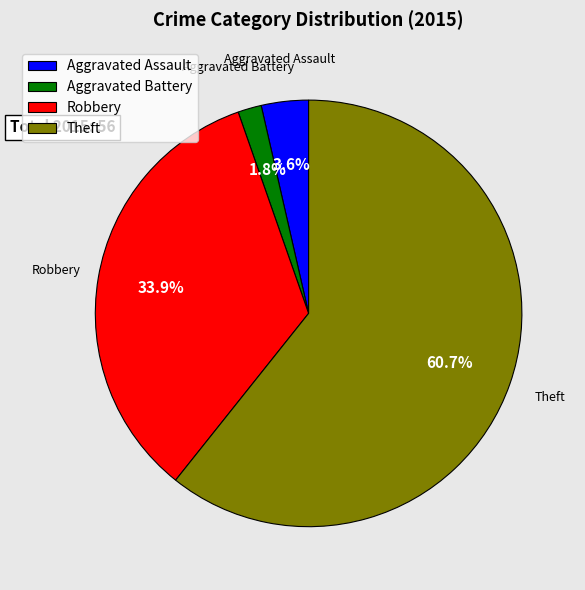

To the nearest percent, what is the average slice percentage?

25%